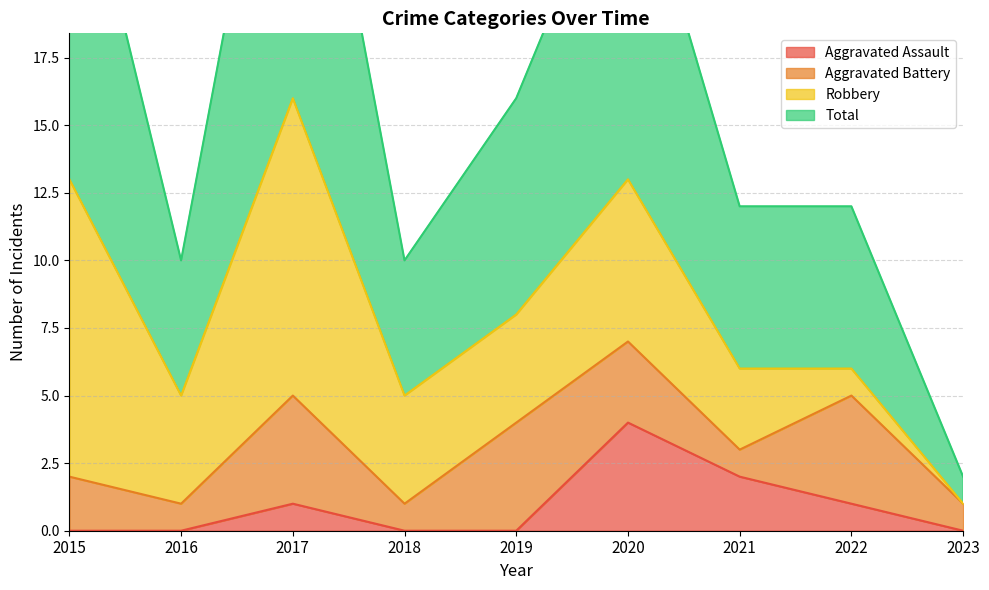

At which label does Total reach its peak?

2017